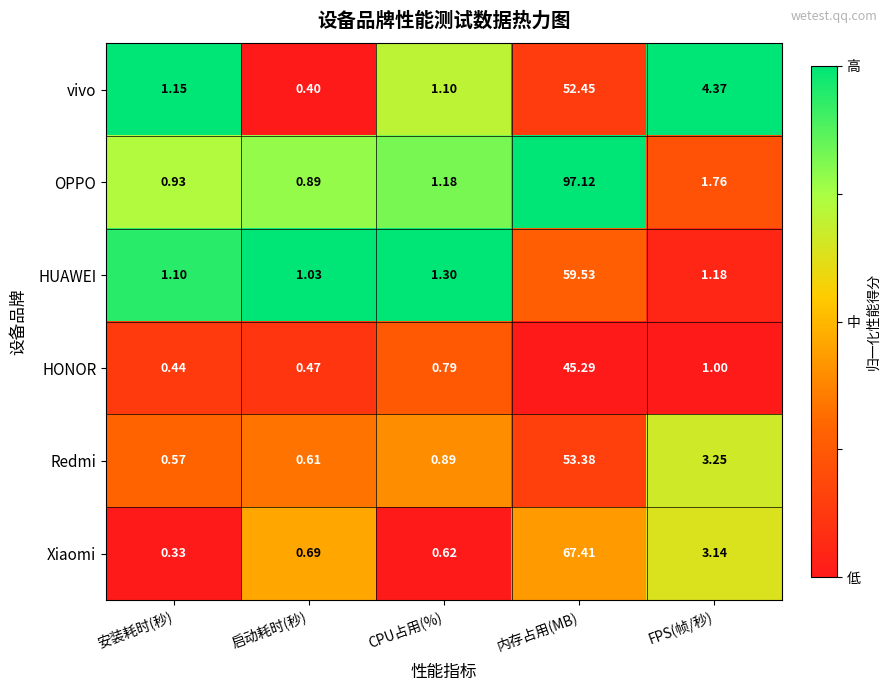

What is the greatest value displayed?

97.1